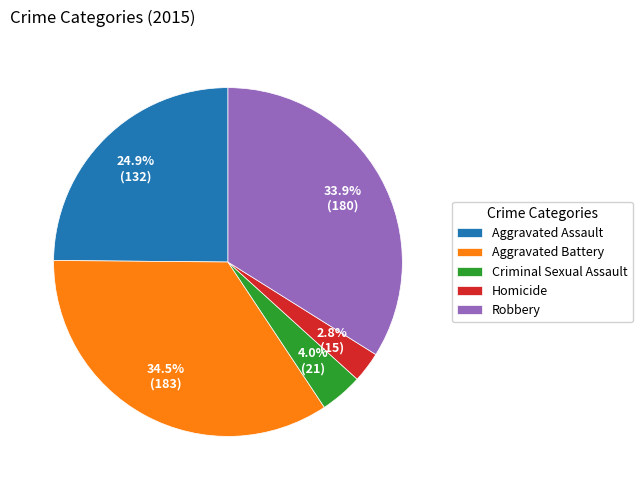

What portion of the pie excludes Criminal Sexual Assault?

96.0%